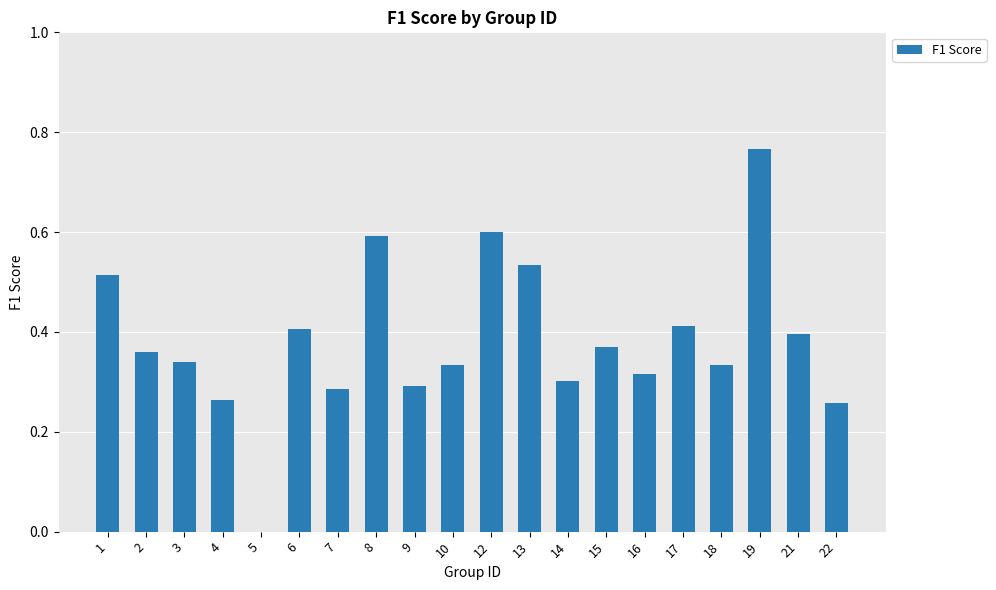

The chart shows a value of -0.3 at 5. True or false?

False